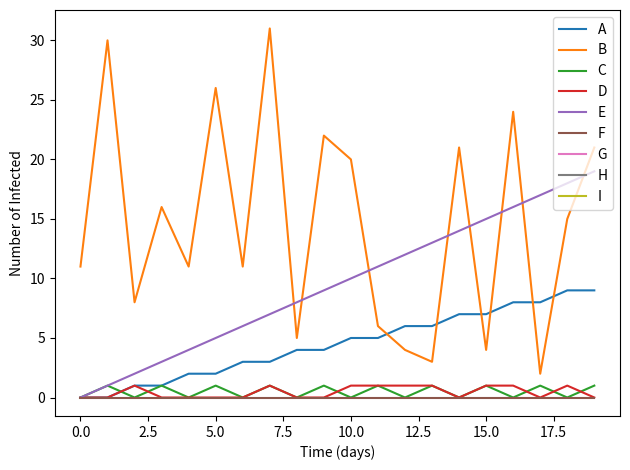

After their last crossing, which series has the higher values: E or B?

B